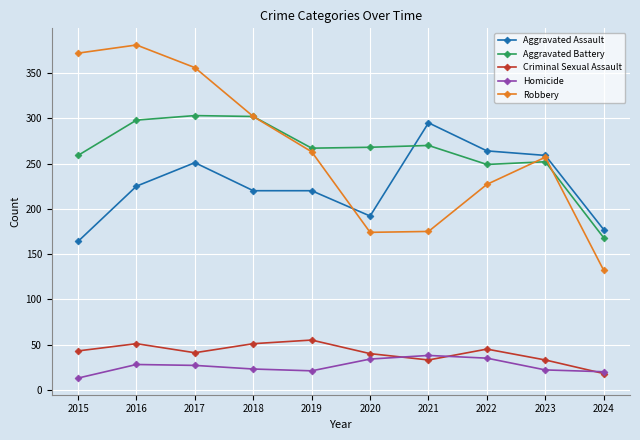

Rank the series by their maximum value, from highest to lowest.

Robbery, Aggravated Battery, Aggravated Assault, Criminal Sexual Assault, Homicide